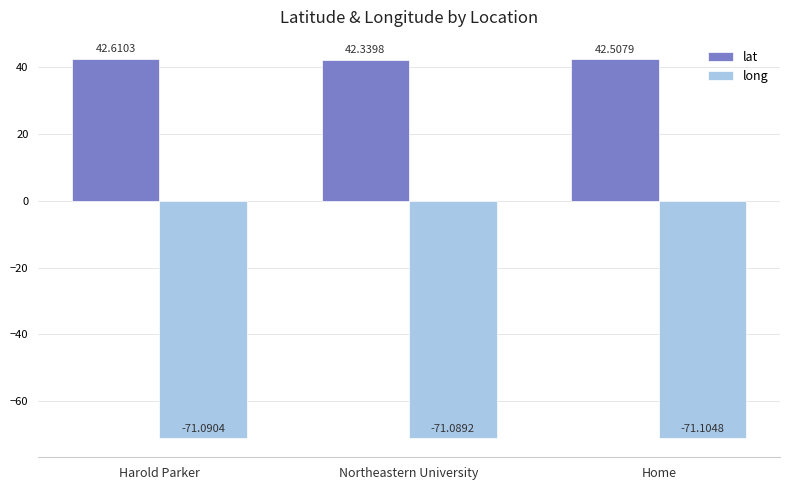

List the series in order of their overall mean, lowest first.

long, lat